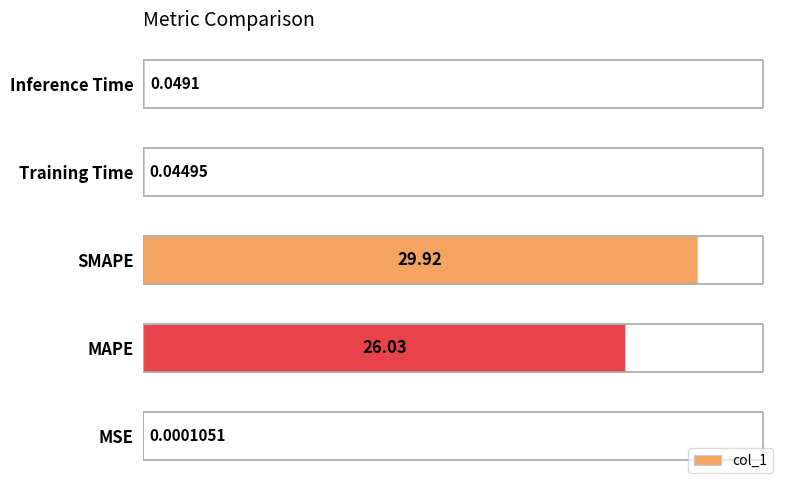

What is the change in value from SMAPE to Training Time?

-29.9